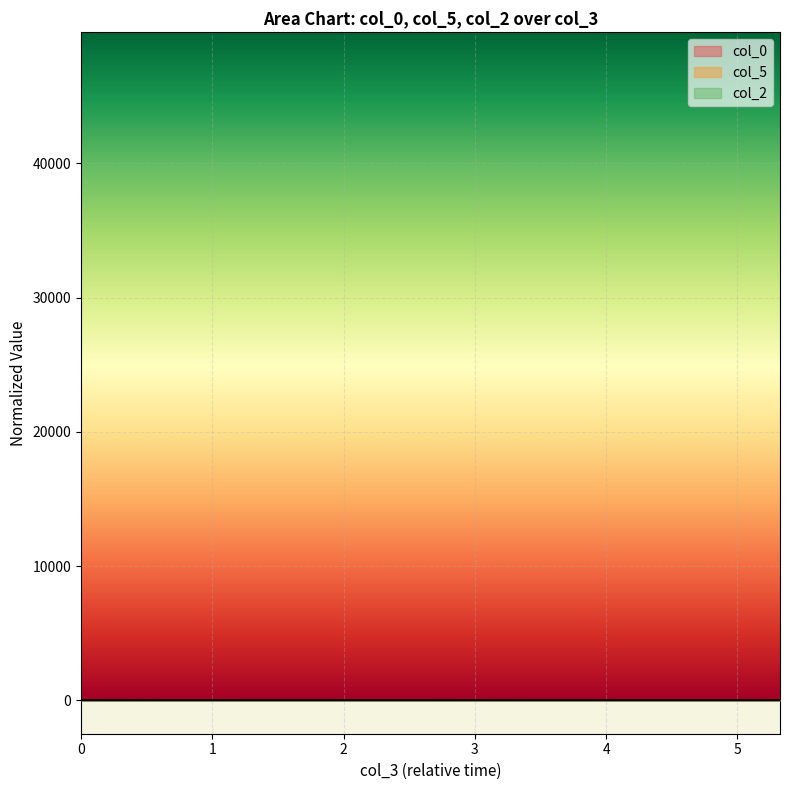

Which series has the largest total across all categories?

col_2